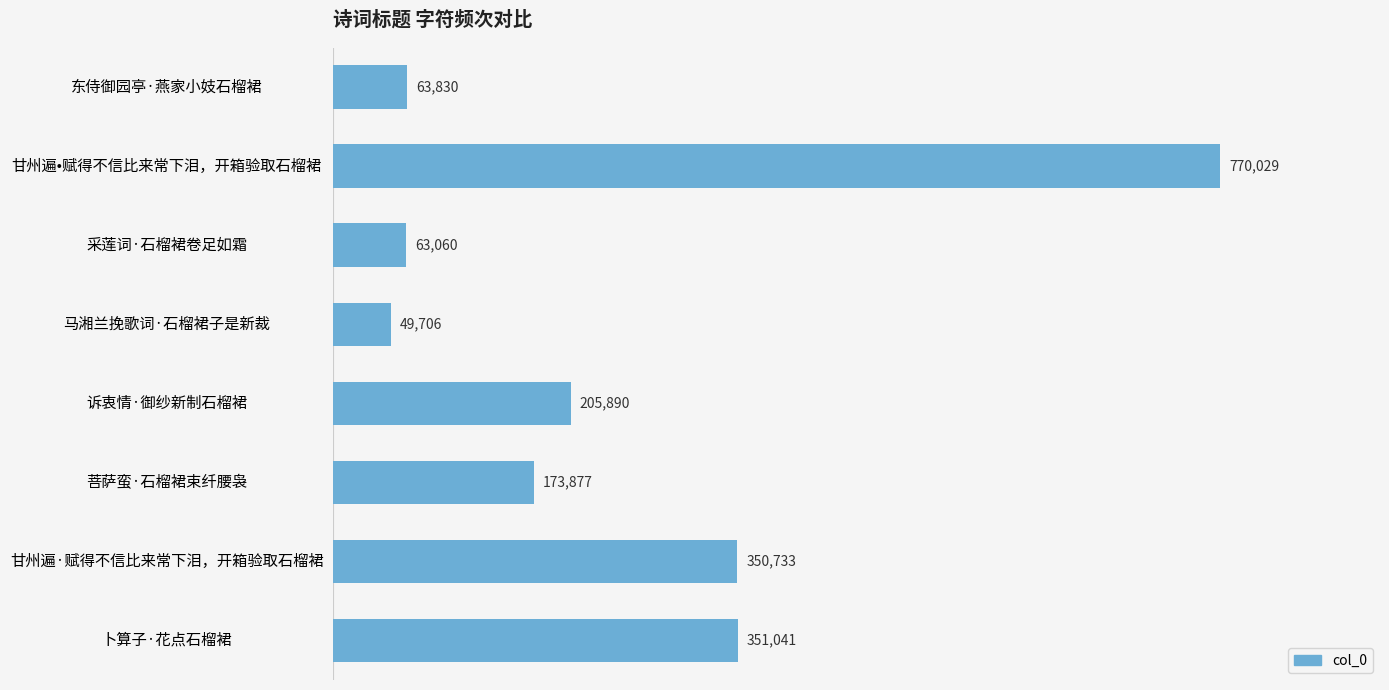

The value at 甘州遍•赋得不信比来常下泪，开箱验取石榴裙 is 1201208. True or false?

False